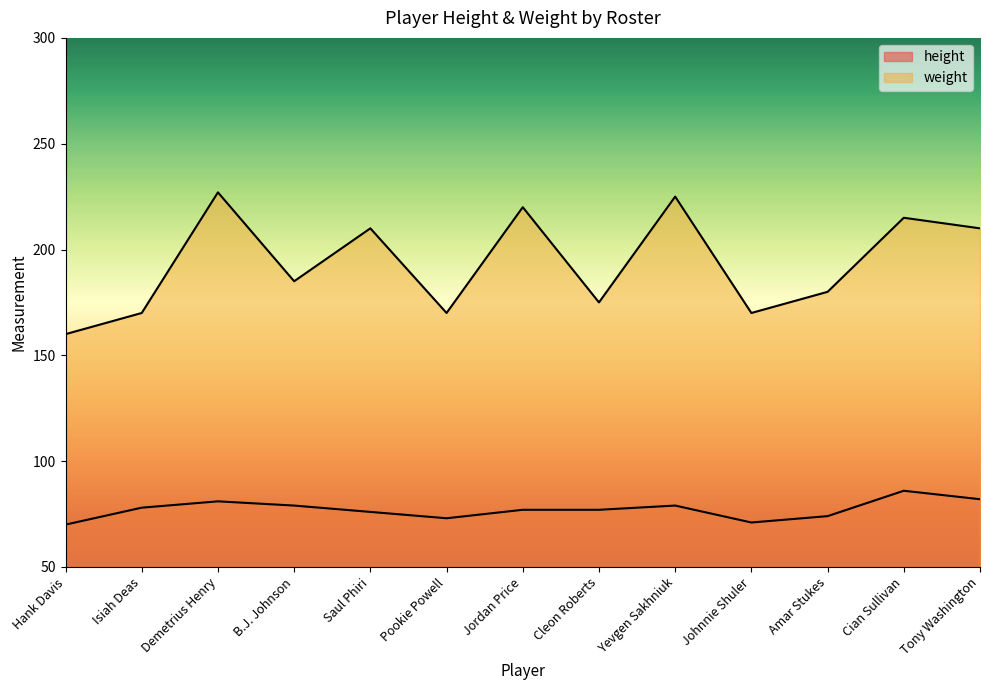

How many lines are shown in the chart?

2